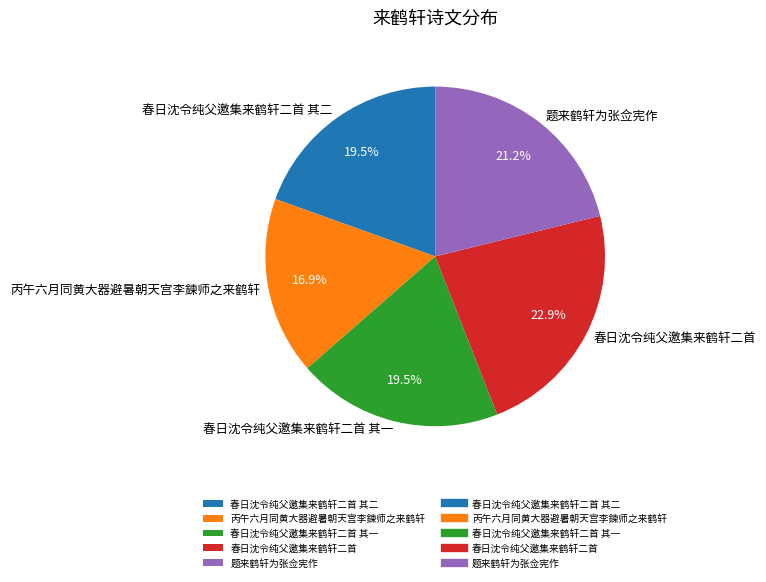

To the nearest percent, what portion does 春日沈令纯父邀集来鹤轩二首 represent?

23%